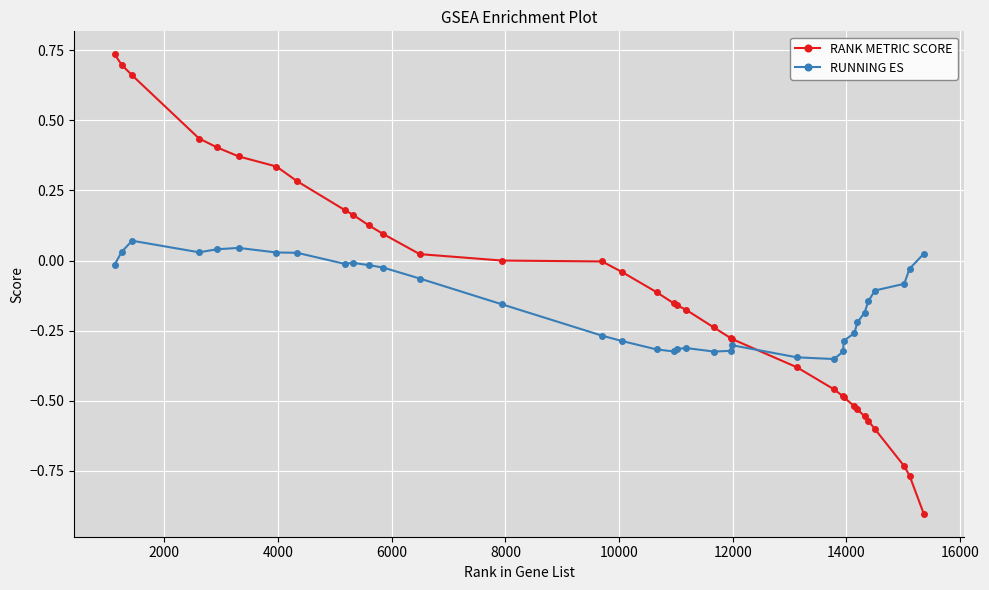

True or false: RUNNING ES has more than 2 points higher than both neighbors.

True